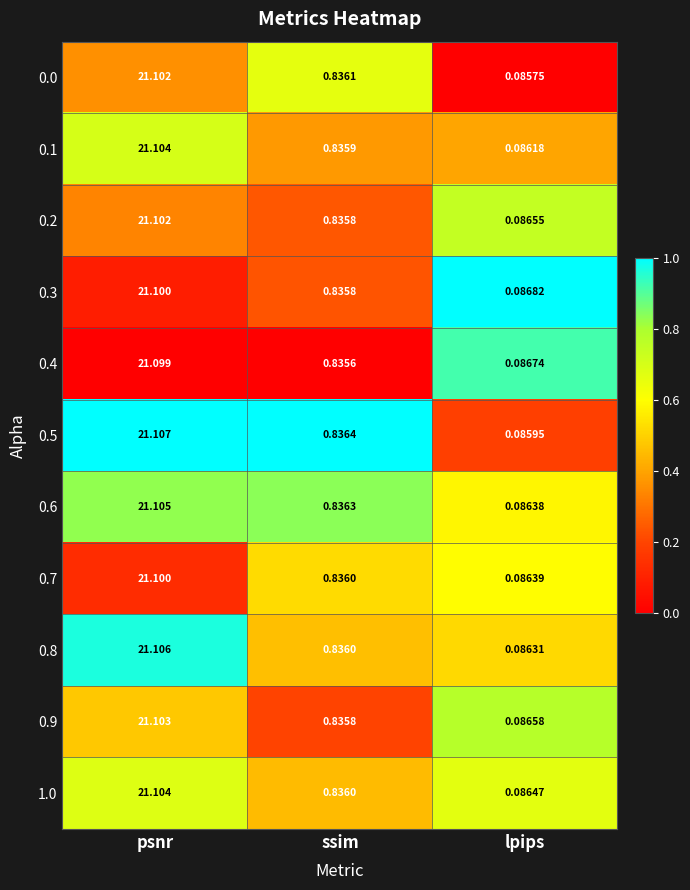

At which category does the chart reach its peak across all series?

psnr